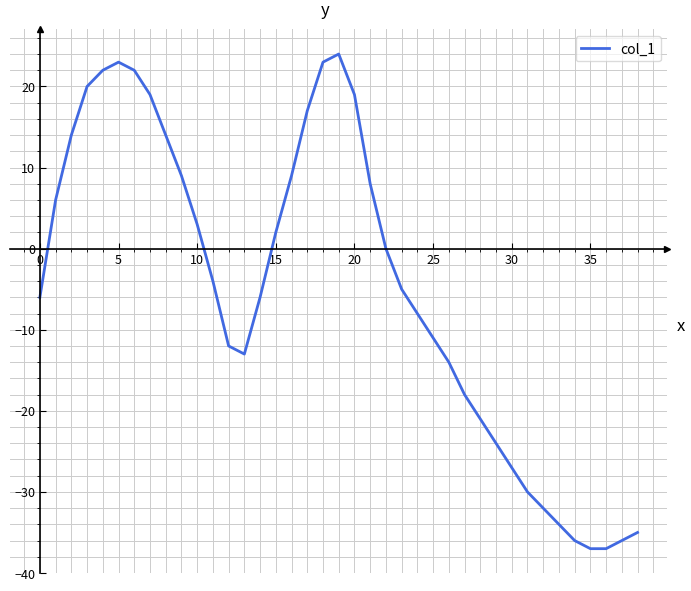

Reading left to right, transcribe all the data shown in this chart.

-6	6	14	20	22	23	22	19	14	9	3	-4	-12	-13	-6	2	9	17	23	24	19	8	0	-5	-8	-11	-14	-18	-21	-24	-27	-30	-32	-34	-36	-37	-37	-36	-35